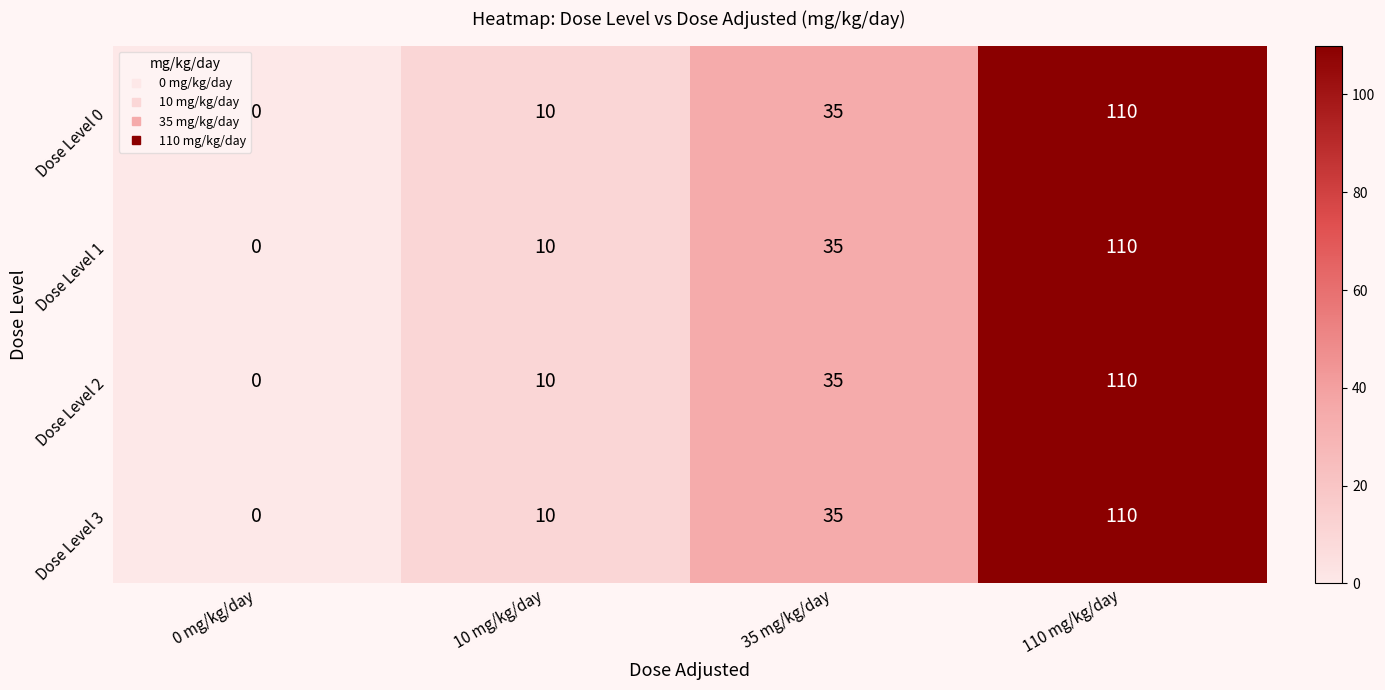

What is the difference between the Dose Level 3 values at 0 mg/kg/day and 35 mg/kg/day?

35